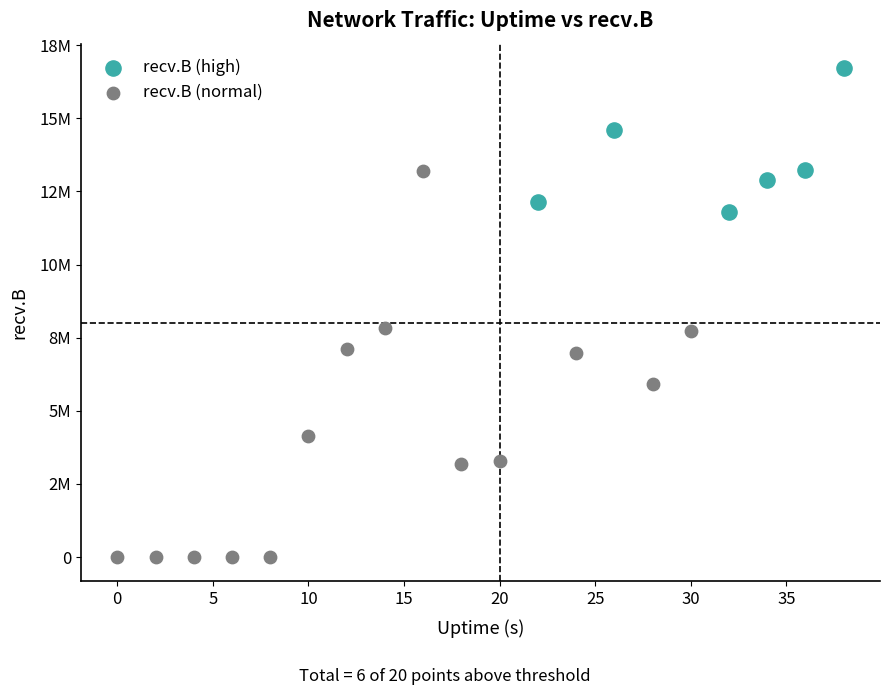

Which series reaches the maximum Y coordinate?

recv.B (high)